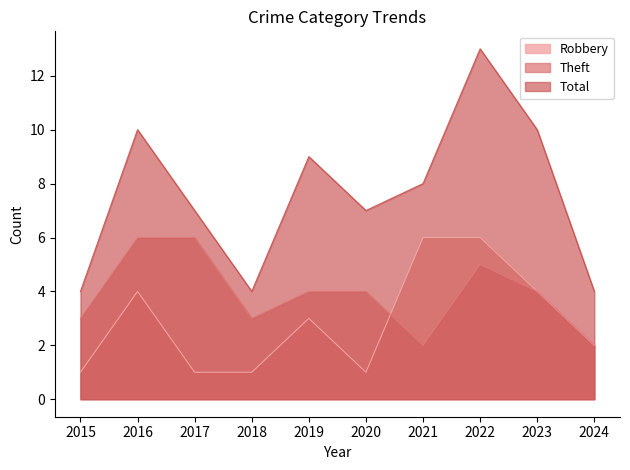

Is it true that Theft equals 4 at 2015?

False